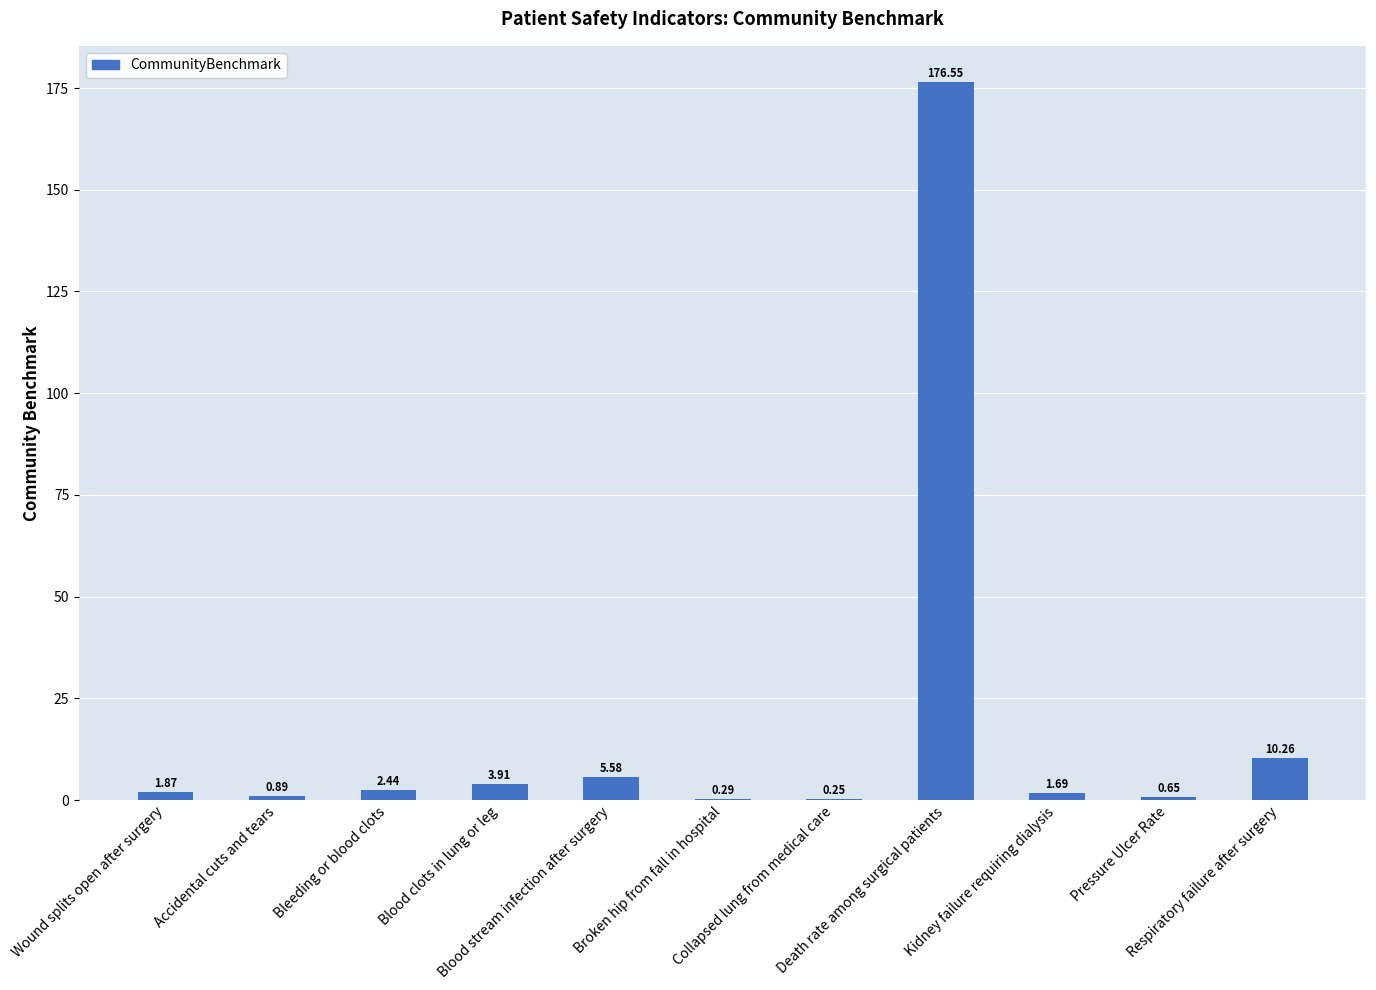

What is the change in value from Collapsed lung from medical care to Pressure Ulcer Rate?

+0.4